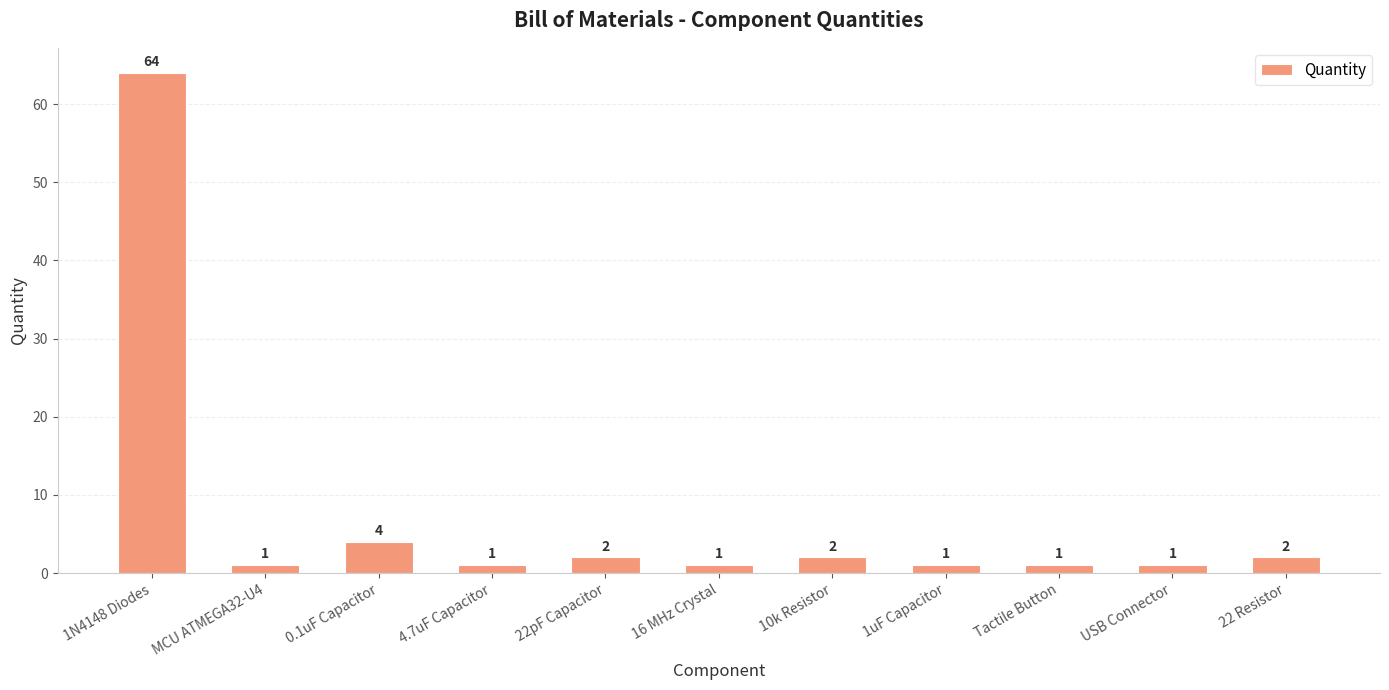

What is the ratio of the value at USB Connector to the value at 22pF Capacitor?

0.5